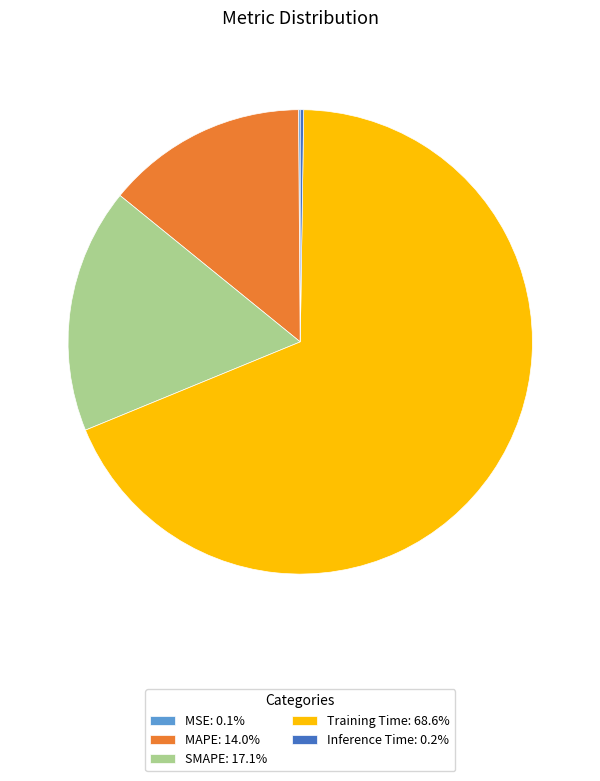

Is there a majority slice in this chart?

Yes